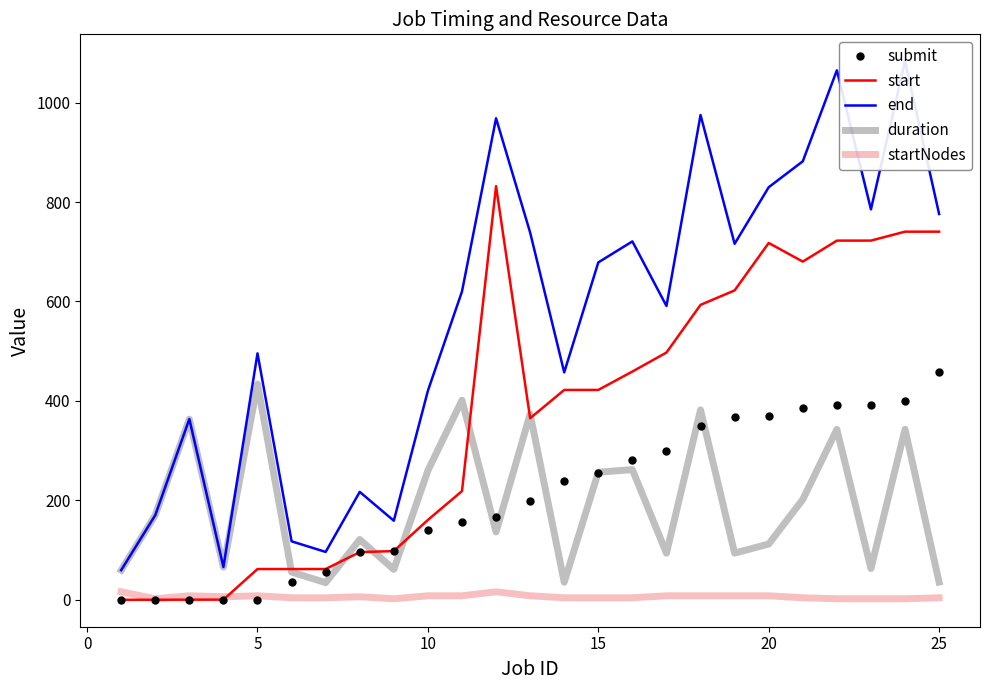

What is the difference between the submit values at 15 and 25?

202.1